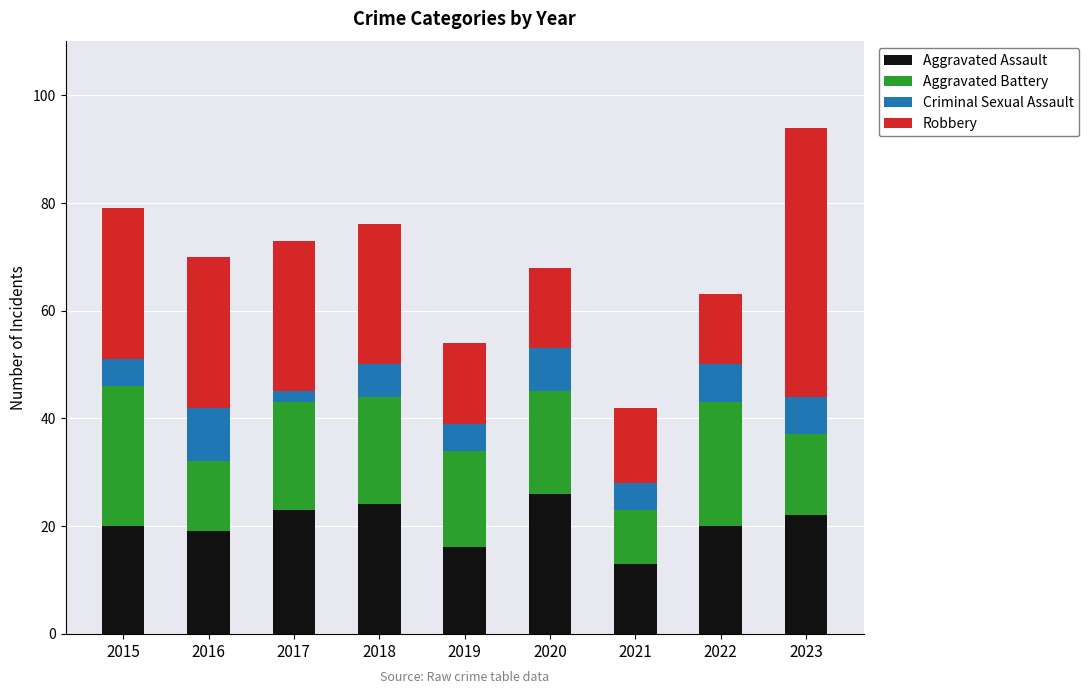

Is it true that Aggravated Assault equals 13 at 2021?

True